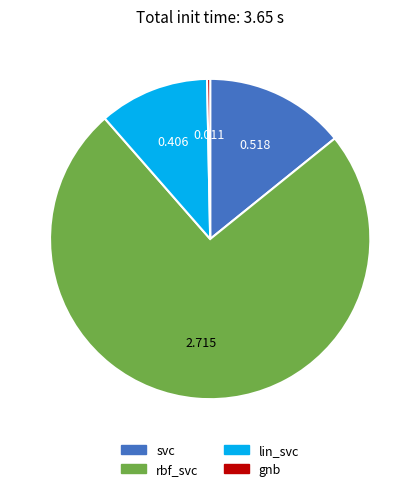

Which category has the smallest portion of the pie?

gnb